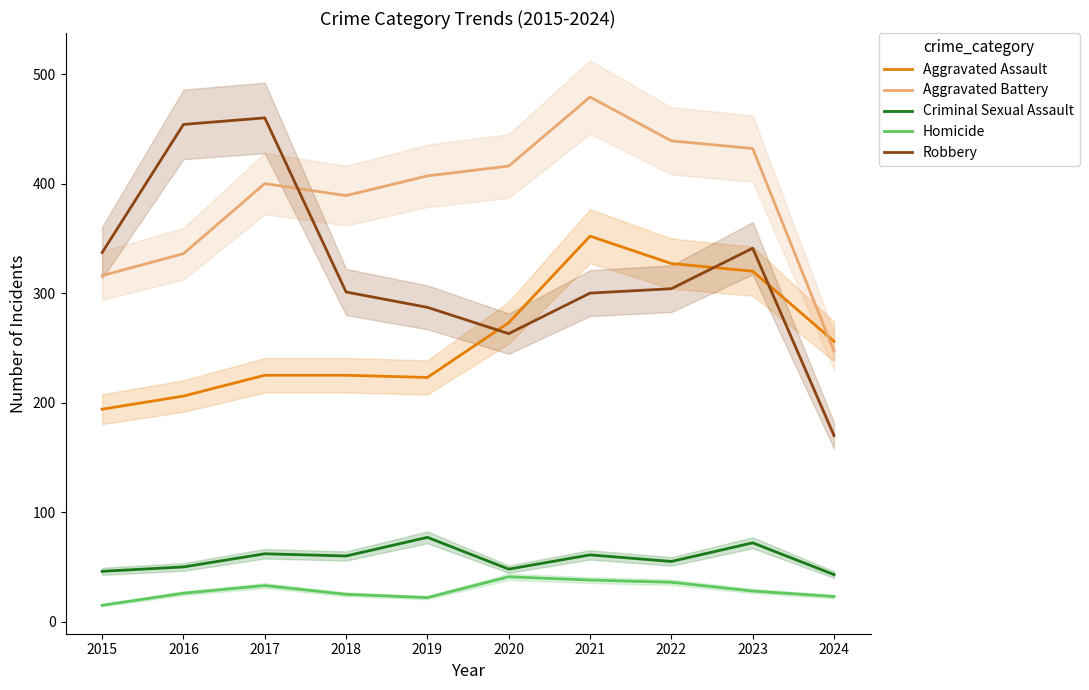

Where is Homicide nearest to the value 28?

2023